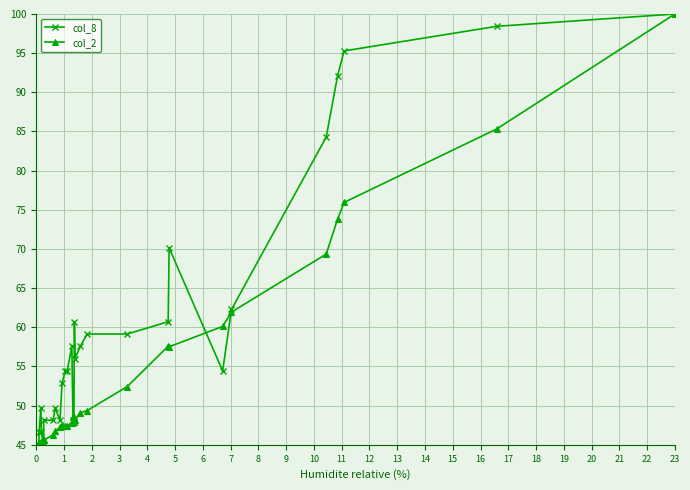

How many distinct data groups are displayed?

2